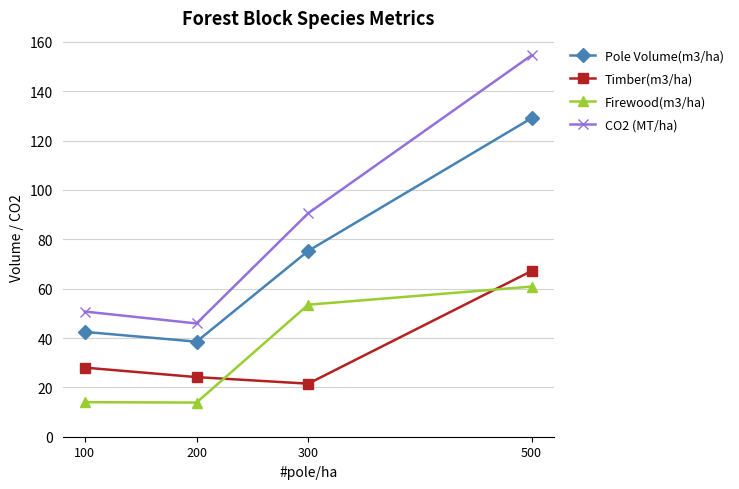

How many data points in Pole Volume(m3/ha) are less than 75?

2